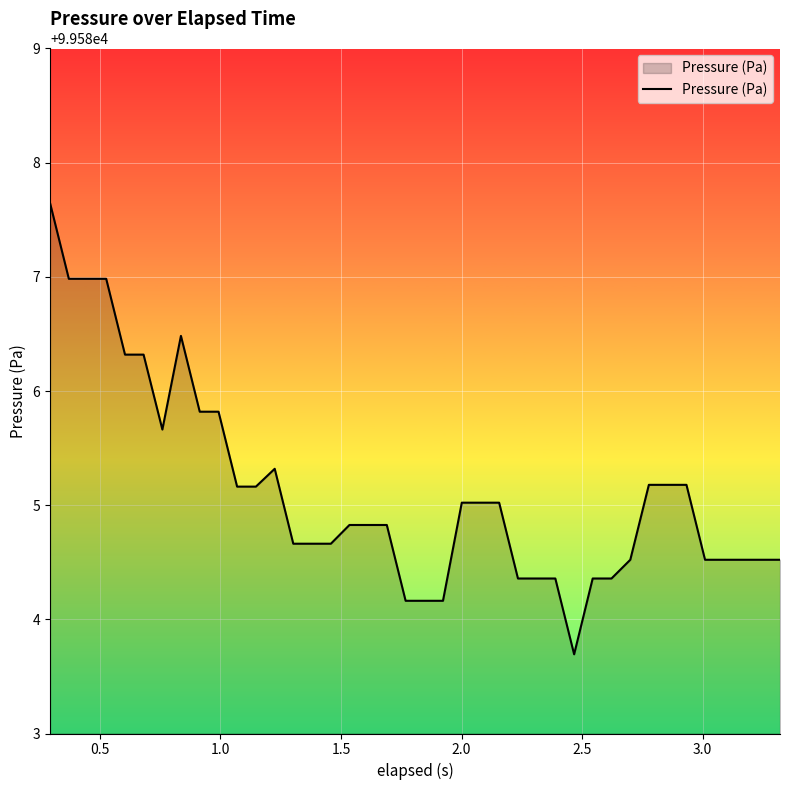

Reading left to right, transcribe all the data shown in this chart.

99587.6	99587.0	99587.0	99587.0	99586.3	99586.3	99585.7	99586.5	99585.8	99585.8	99585.2	99585.2	99585.3	99584.7	99584.7	99584.7	99584.8	99584.8	99584.8	99584.2	99584.2	99584.2	99585.0	99585.0	99585.0	99584.4	99584.4	99584.4	99583.7	99584.4	99584.4	99584.5	99585.2	99585.2	99585.2	99584.5	99584.5	99584.5	99584.5	99584.5